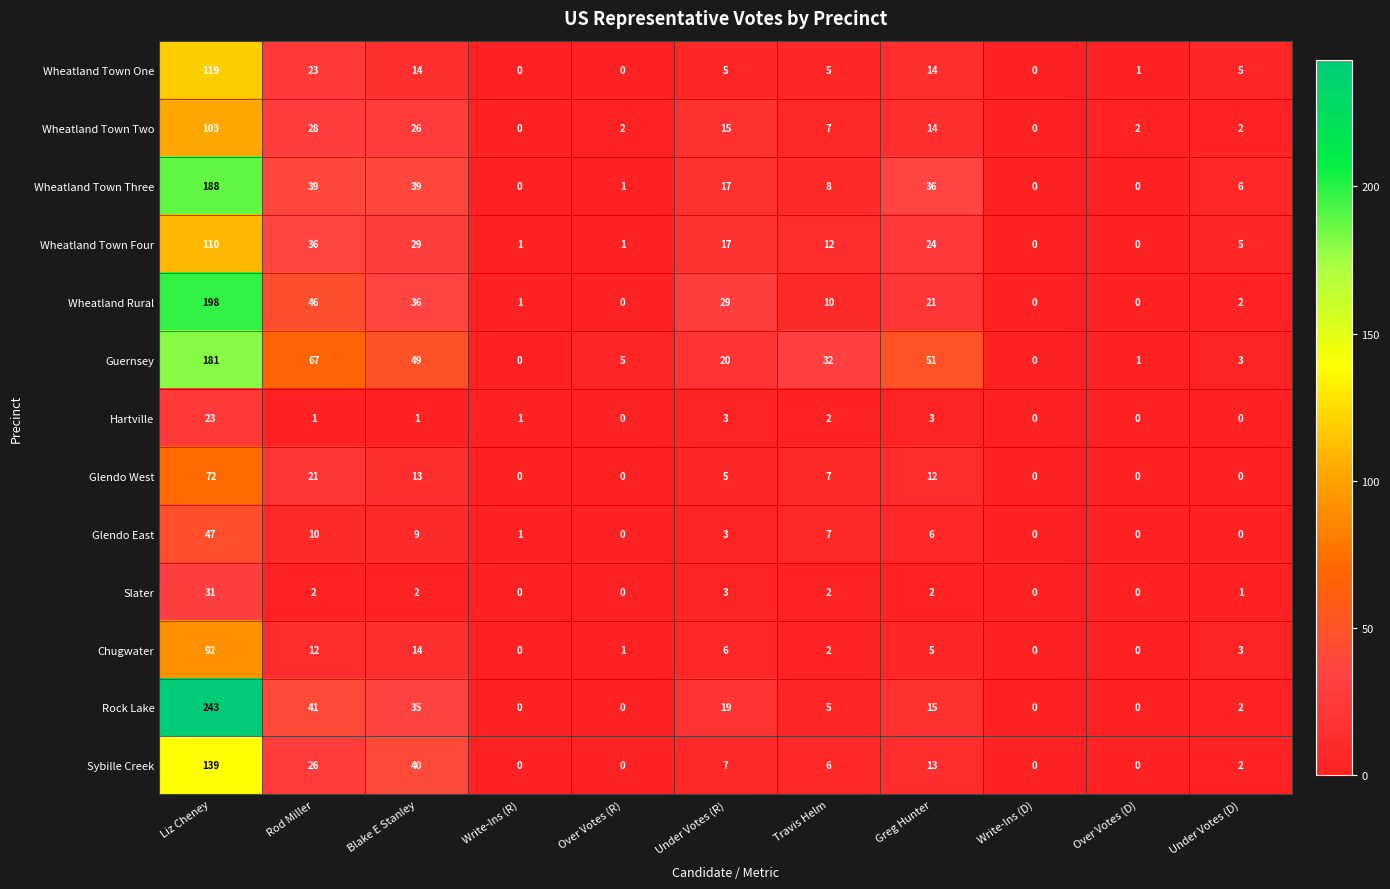

What is the spread (max minus min) of values at Rod Miller?

66